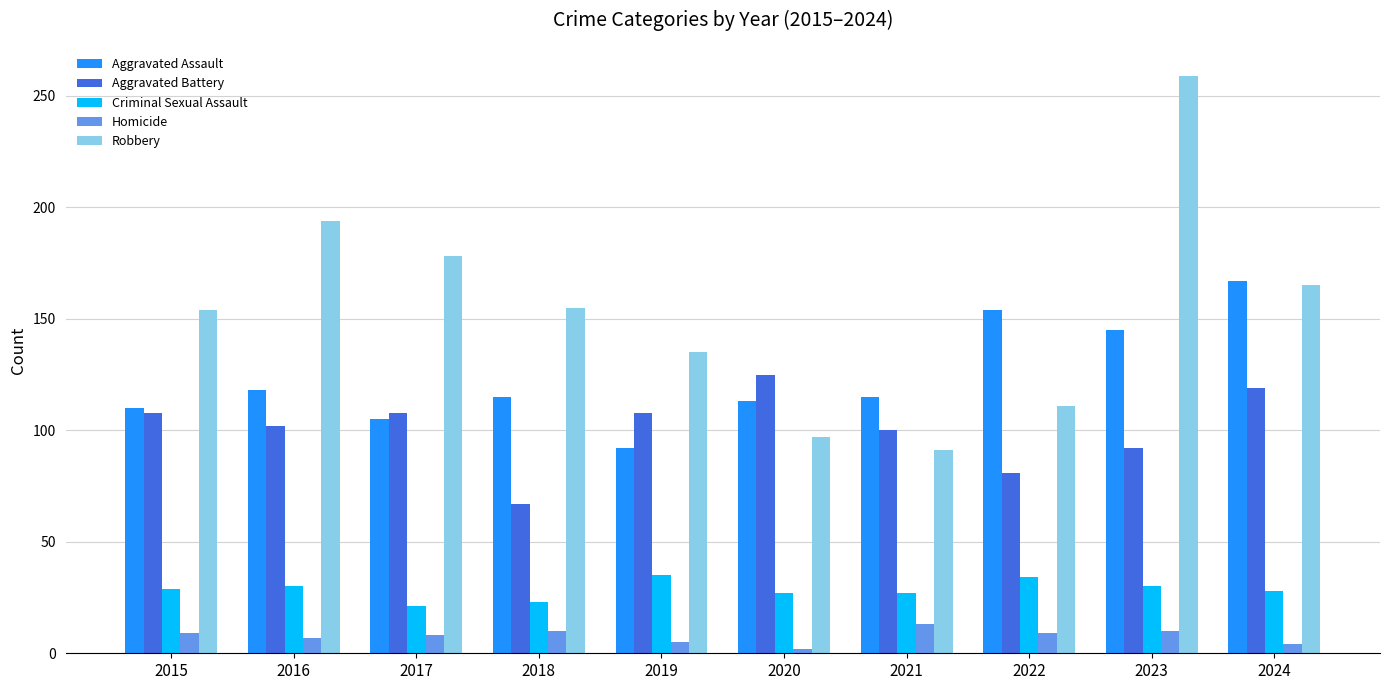

What is the difference between the Aggravated Battery values at 2024 and 2016?

17